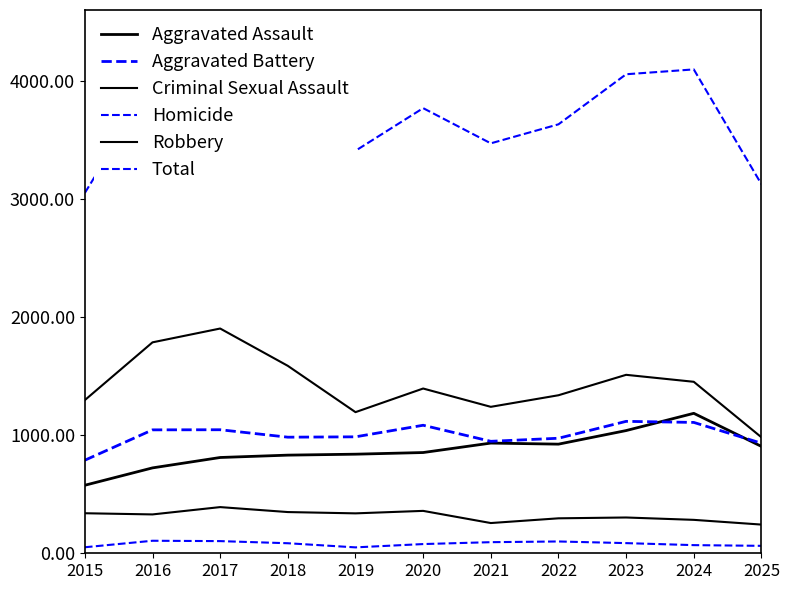

True or false: Homicide and Criminal Sexual Assault cross at least once.

False